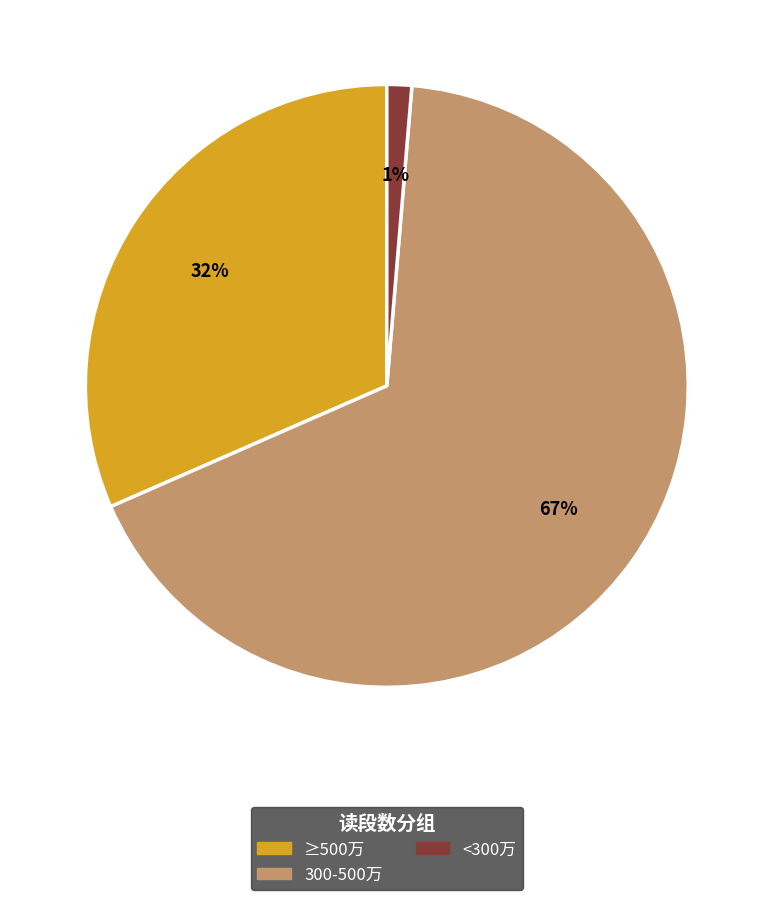

Is there a majority slice in this chart?

Yes